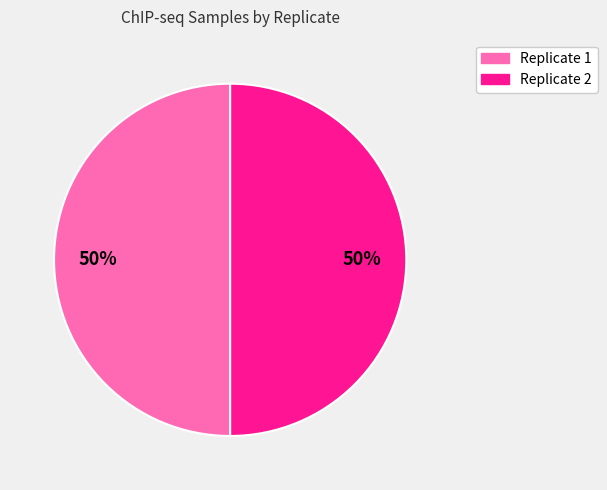

What percentage is the Replicate 2 slice, to the nearest percent?

50%